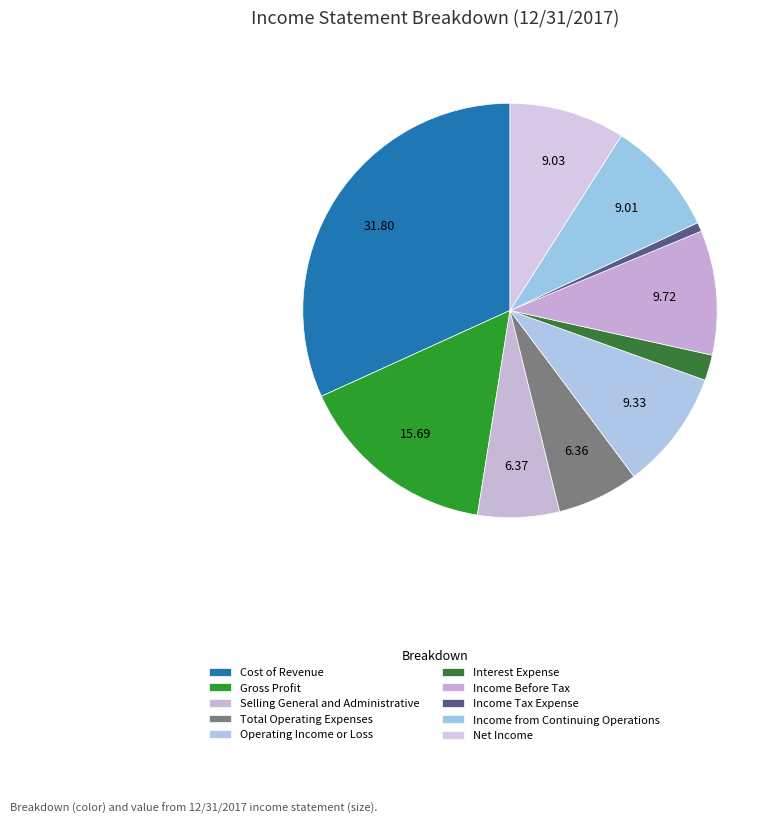

How many segments does this pie chart have?

10